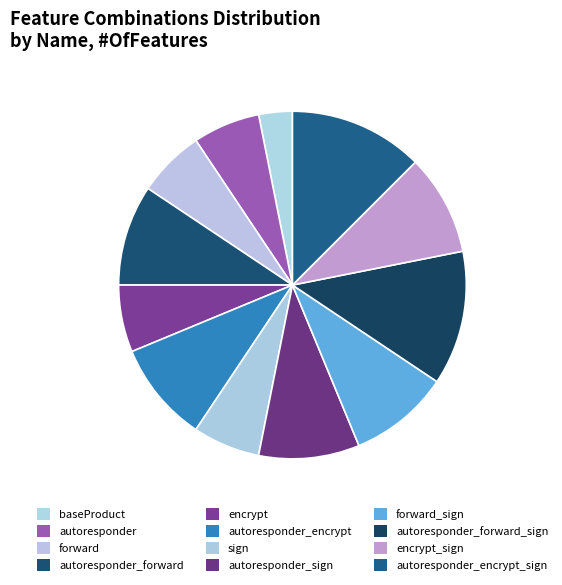

The autoresponder_encrypt slice represents 9% of the pie. True or false?

True